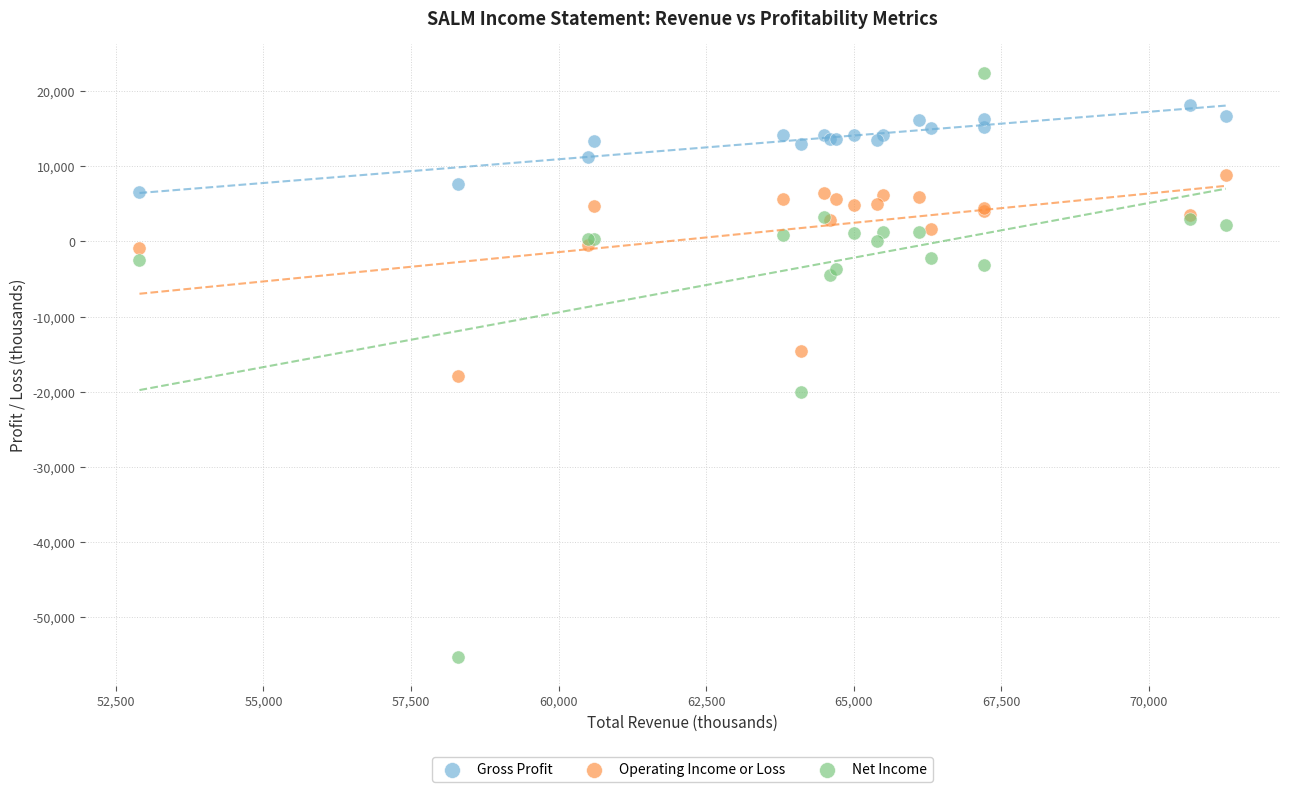

What are all the series names shown in the legend?

Gross Profit, Operating Income or Loss, Net Income